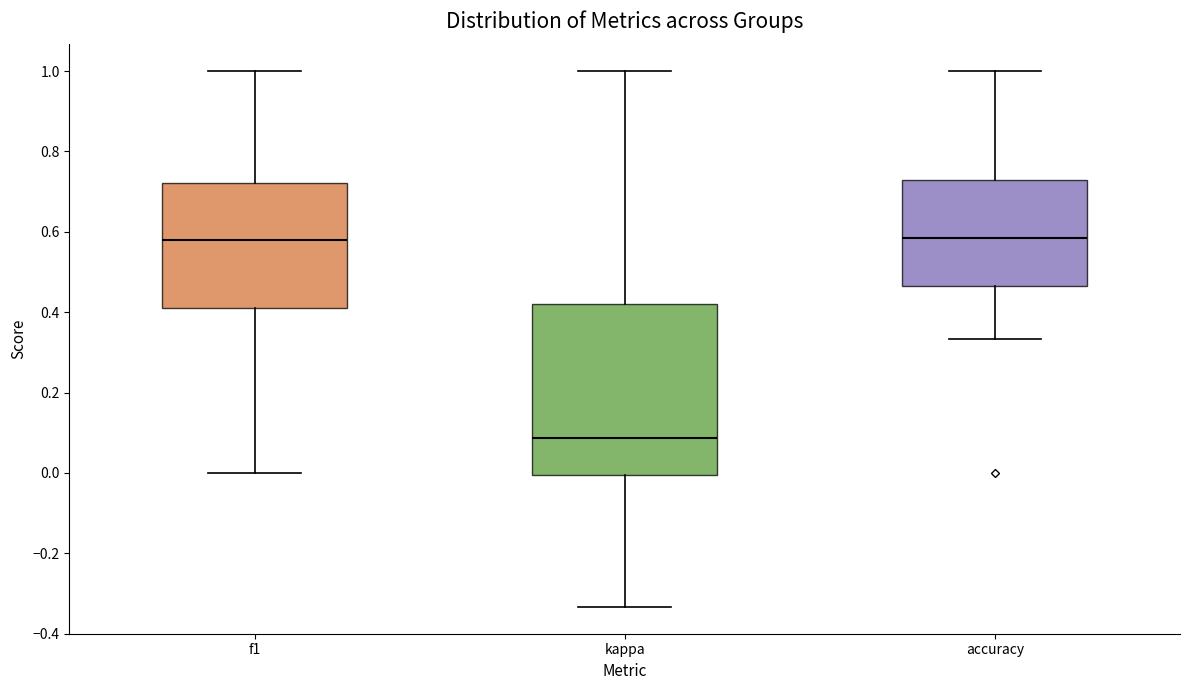

Comparing the boxes themselves (not the whiskers), which one is the tallest?

kappa